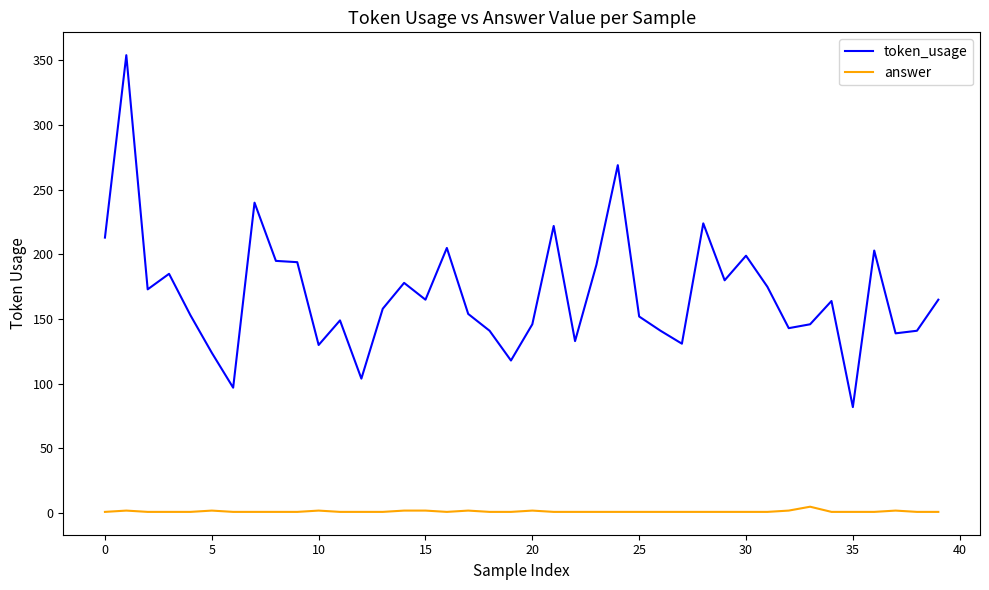

Which series has the largest total across all categories?

token_usage